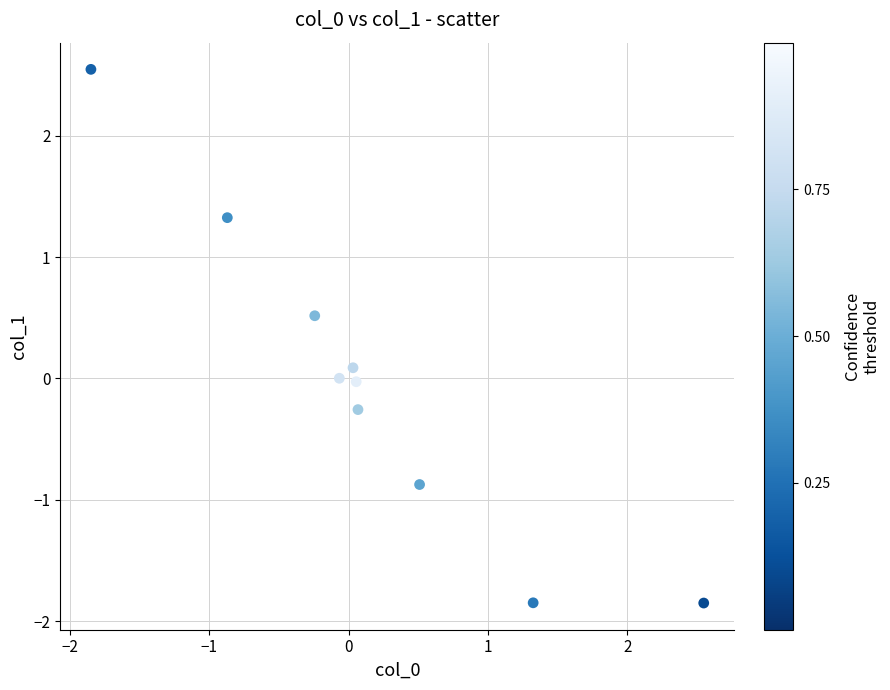

What is the range of Y values (max minus min)?

4.4